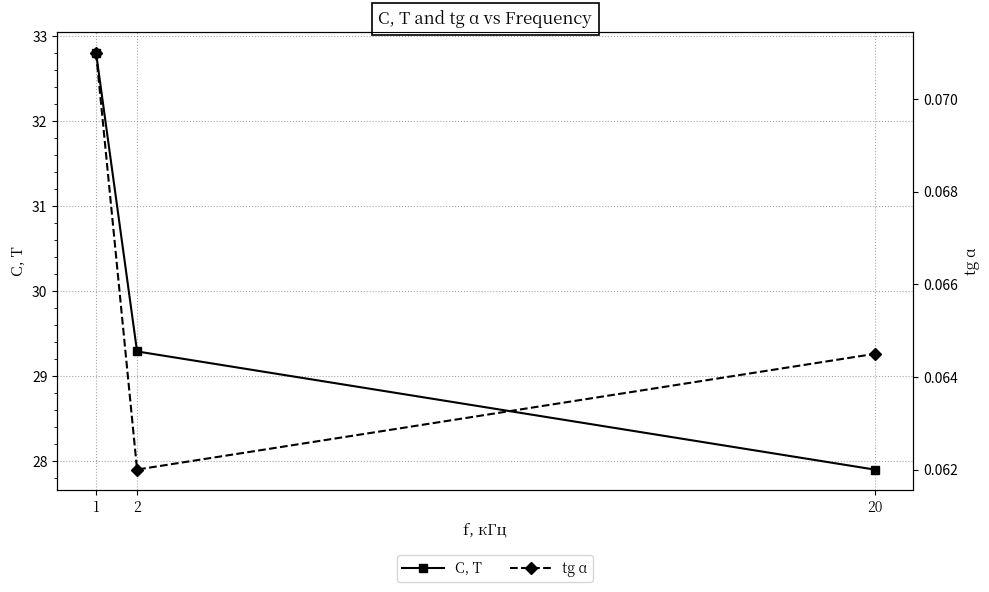

What is the value of the C, Τ point at the 1st from the left?

32.8